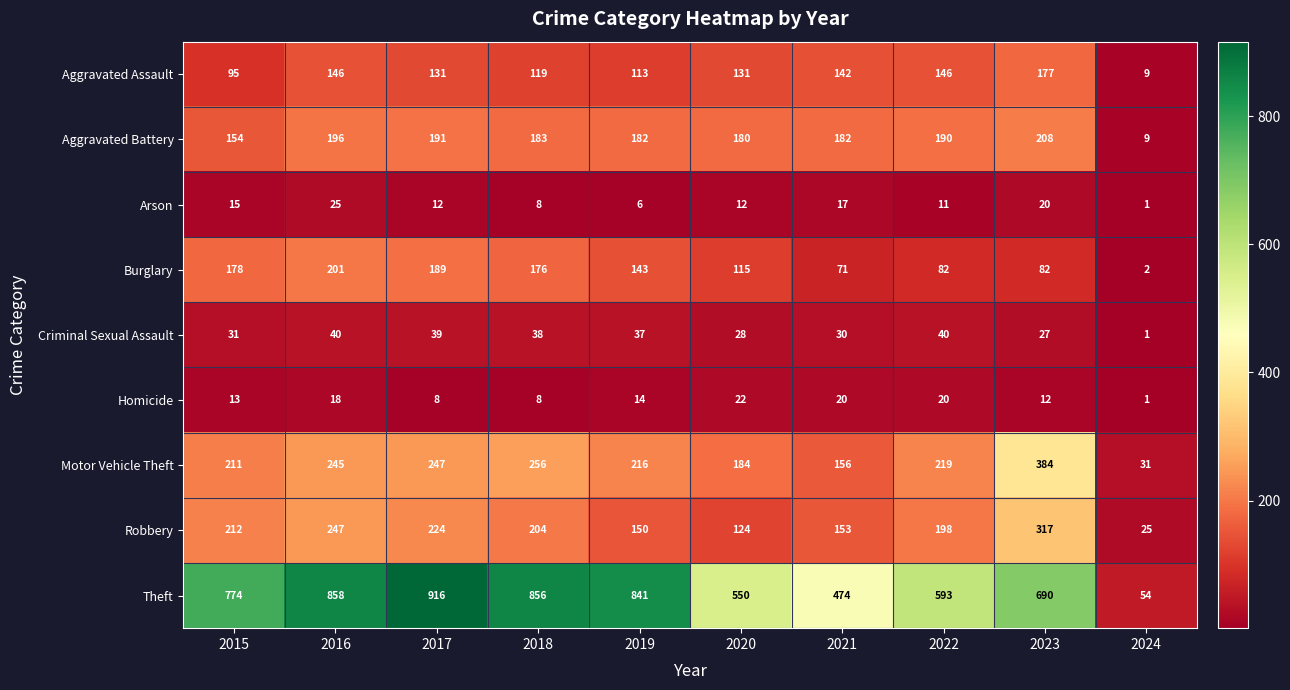

Rank the series at 2017 from lowest to highest value.

Homicide, Arson, Criminal Sexual Assault, Aggravated Assault, Burglary, Aggravated Battery, Robbery, Motor Vehicle Theft, Theft